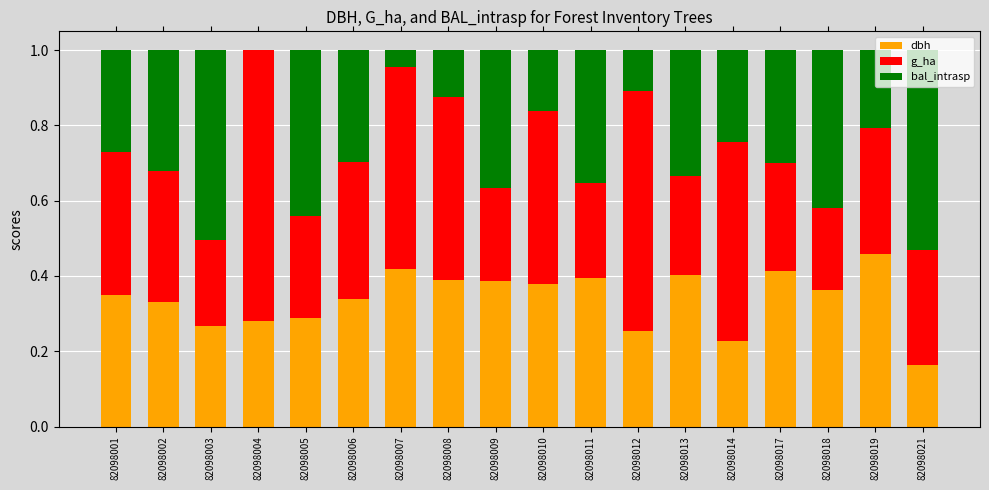

What is the sum of all dbh values?

6.1